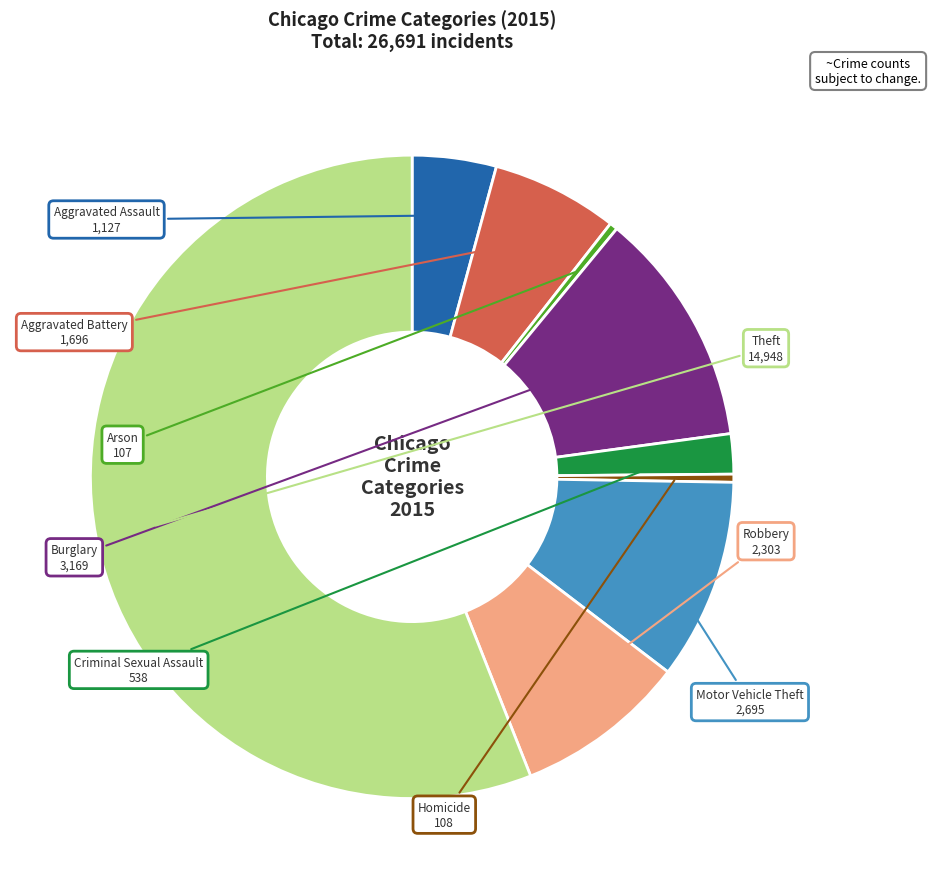

Does Aggravated Battery account for over 50% of the chart?

No